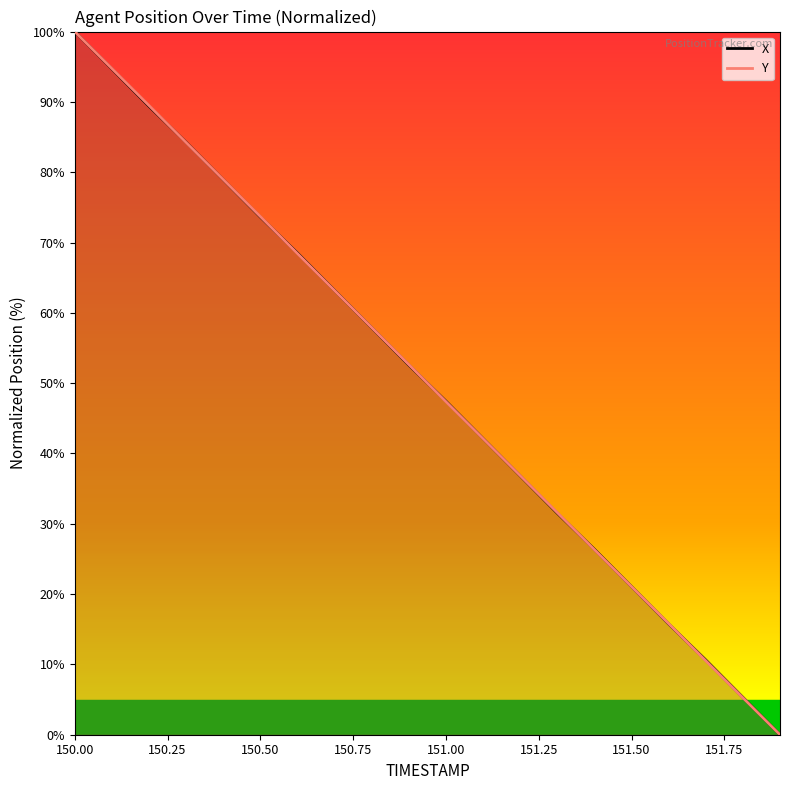

Between which two adjacent categories do X and Y first intersect?

150.2 and 150.3